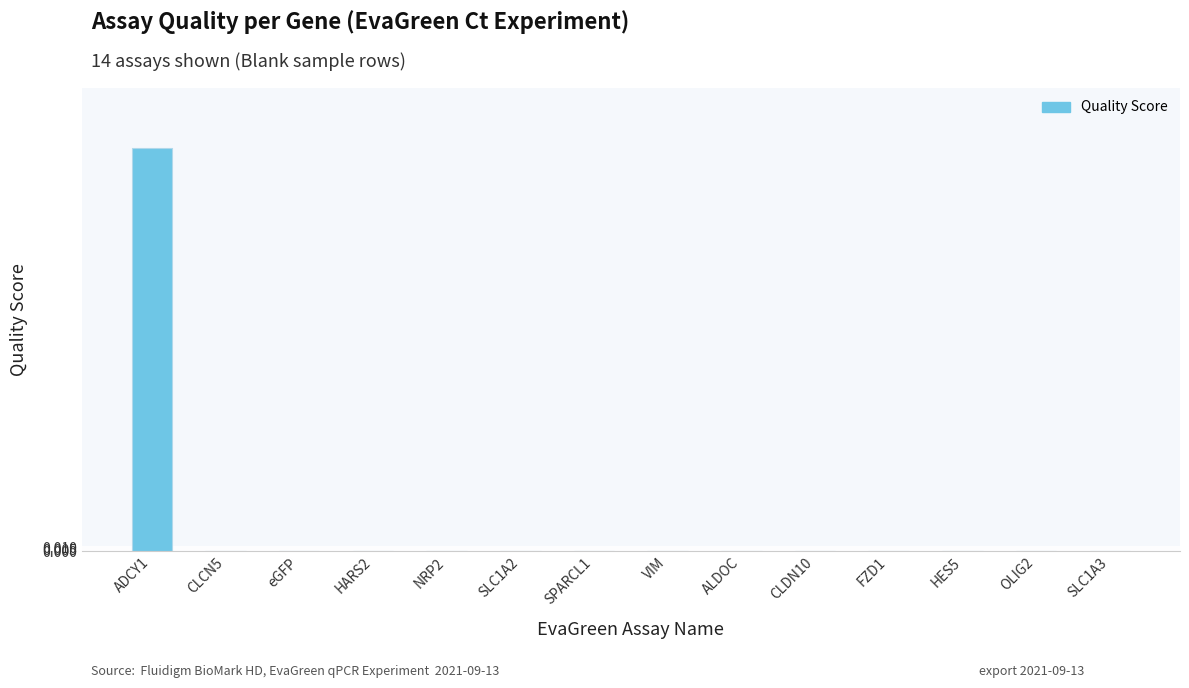

The chart shows a value of -1 at CLDN10. True or false?

False